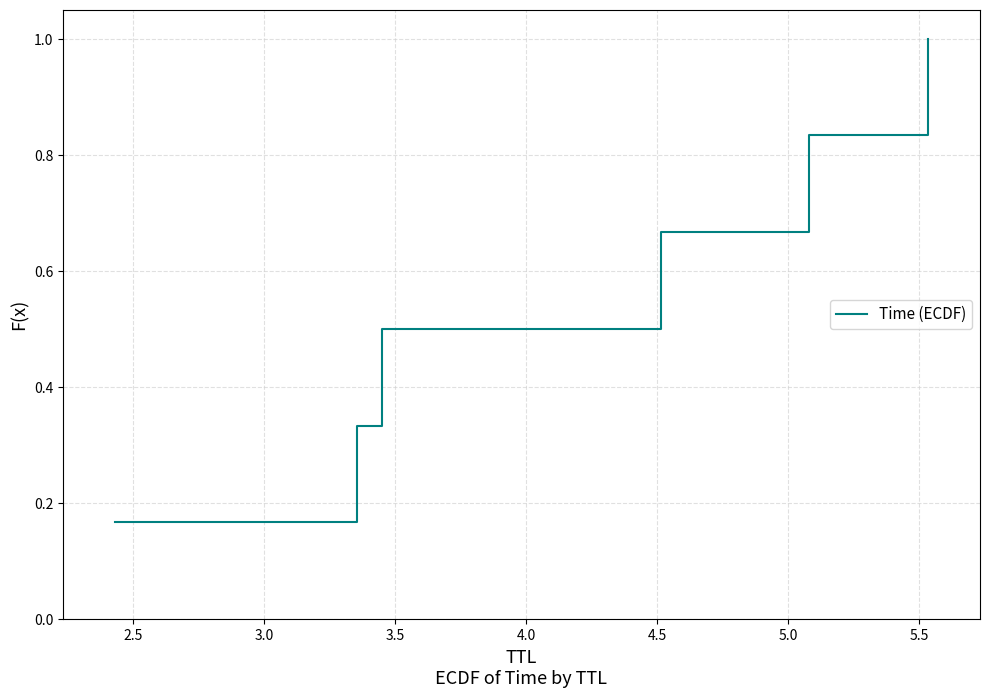

True or false: there are more than 0 points higher than both neighbors.

False